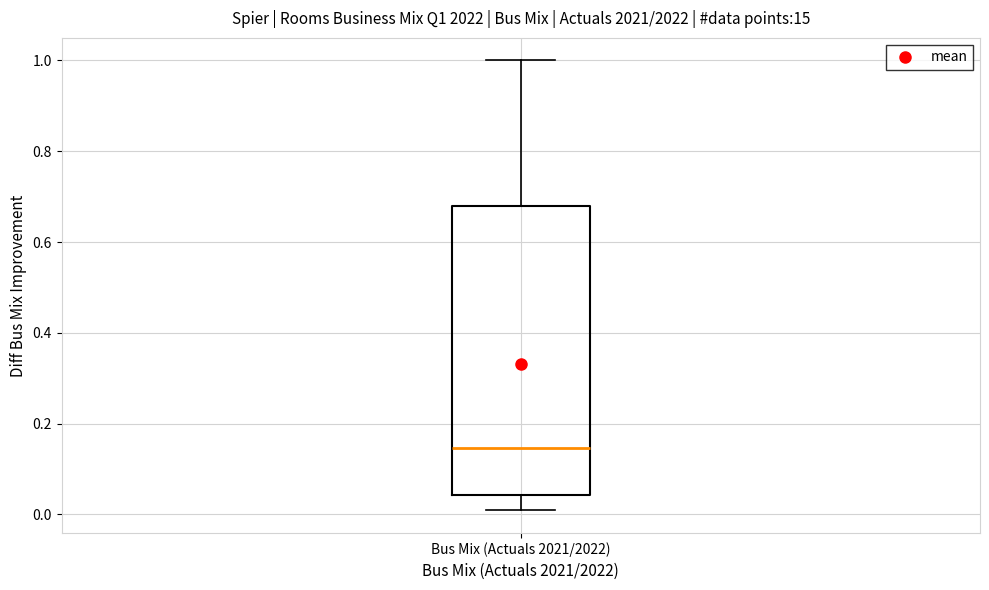

Read this box plot against the y-axis: the position of the median line, the range covered by the box, and the ends of both whiskers. The values are not printed on the chart, so give them approximately, as read against the axis.

median 0.14, box 0.04 to 0.68, whiskers 0.00 to 1.00